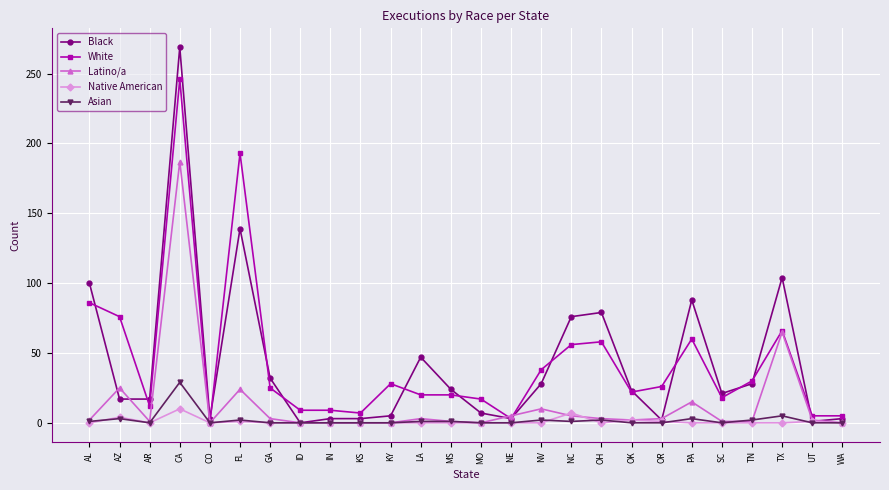

Where is the first local minimum for Latino/a?

AR